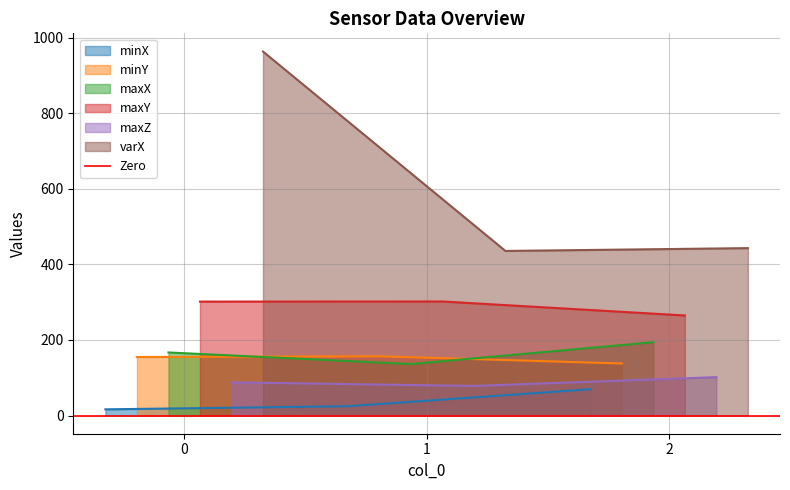

Reading right to left, list all the values displayed in this chart.

minX: 69.5	24.6	16.3
minY: 137.7	156.6	154.9
maxX: 194.0	136.2	166.9
maxY: 264.7	301.7	301.4
maxZ: 101.5	78.2	87.8
varX: 442.8	435.4	963.0